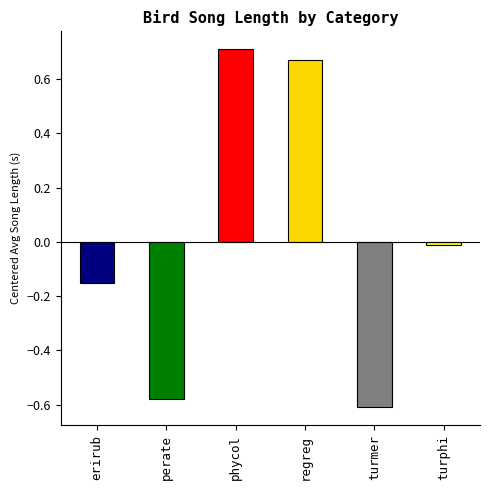

How many data points are less than 0?

4